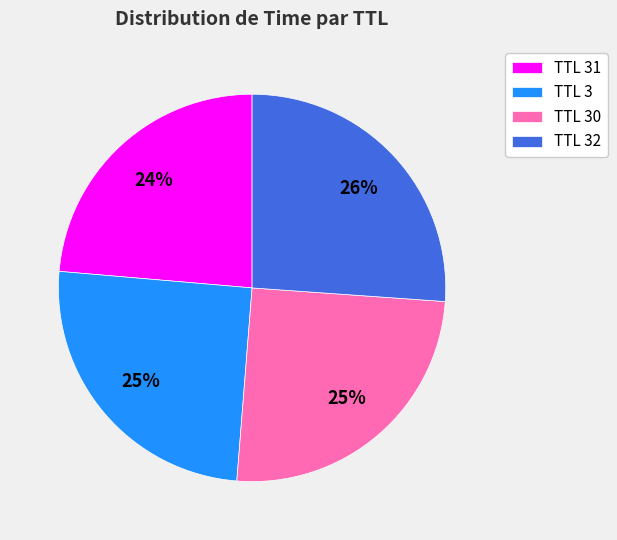

To the nearest percent, what percentage of the pie is TTL 31?

24%